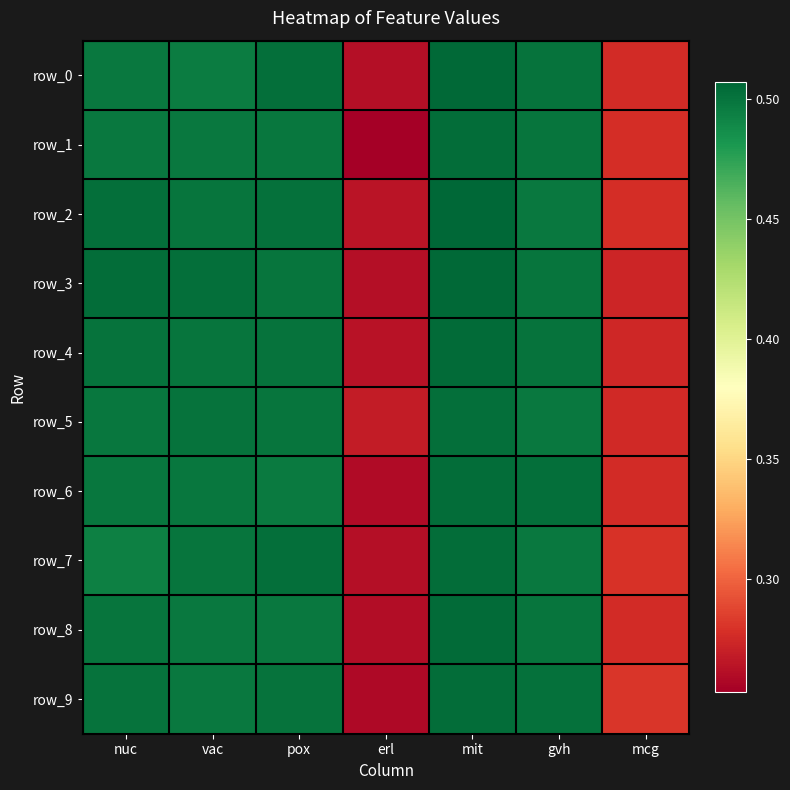

Reading right to left, what are all the values shown in this chart?

row_0: mcg=0.3	gvh=0.5	mit=0.5	erl=0.3	pox=0.5	vac=0.5	nuc=0.5
row_1: mcg=0.3	gvh=0.5	mit=0.5	erl=0.3	pox=0.5	vac=0.5	nuc=0.5
row_2: mcg=0.3	gvh=0.5	mit=0.5	erl=0.3	pox=0.5	vac=0.5	nuc=0.5
row_3: mcg=0.3	gvh=0.5	mit=0.5	erl=0.3	pox=0.5	vac=0.5	nuc=0.5
row_4: mcg=0.3	gvh=0.5	mit=0.5	erl=0.3	pox=0.5	vac=0.5	nuc=0.5
row_5: mcg=0.3	gvh=0.5	mit=0.5	erl=0.3	pox=0.5	vac=0.5	nuc=0.5
row_6: mcg=0.3	gvh=0.5	mit=0.5	erl=0.3	pox=0.5	vac=0.5	nuc=0.5
row_7: mcg=0.3	gvh=0.5	mit=0.5	erl=0.3	pox=0.5	vac=0.5	nuc=0.5
row_8: mcg=0.3	gvh=0.5	mit=0.5	erl=0.3	pox=0.5	vac=0.5	nuc=0.5
row_9: mcg=0.3	gvh=0.5	mit=0.5	erl=0.3	pox=0.5	vac=0.5	nuc=0.5